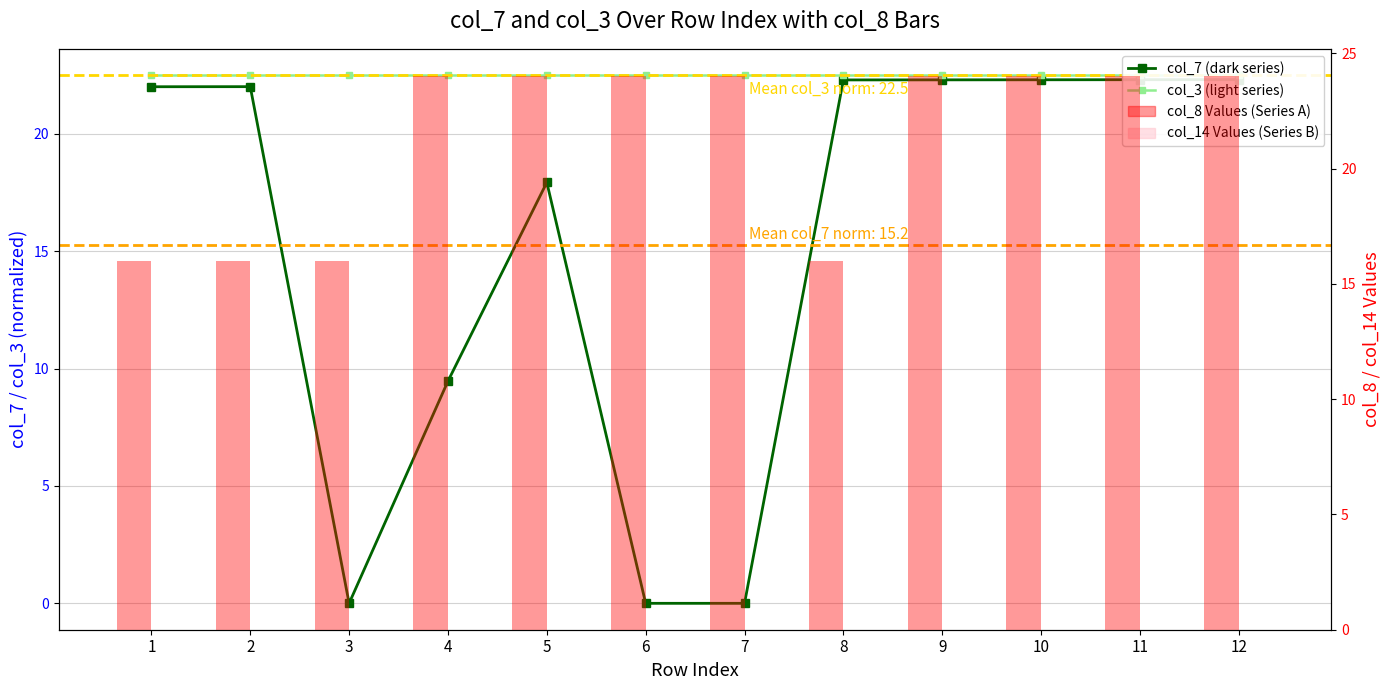

What are all the series names shown in the legend?

col_7 (dark series), col_3 (light series), col_8 Values (Series A), col_14 Values (Series B)